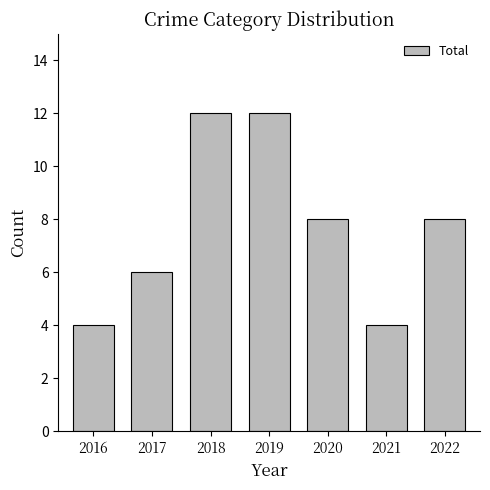

How many categories are shown in the chart?

7